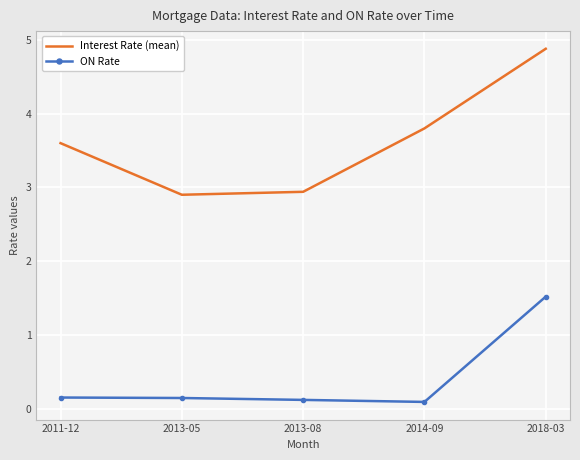

Which label corresponds to the largest value in the chart?

2018-03